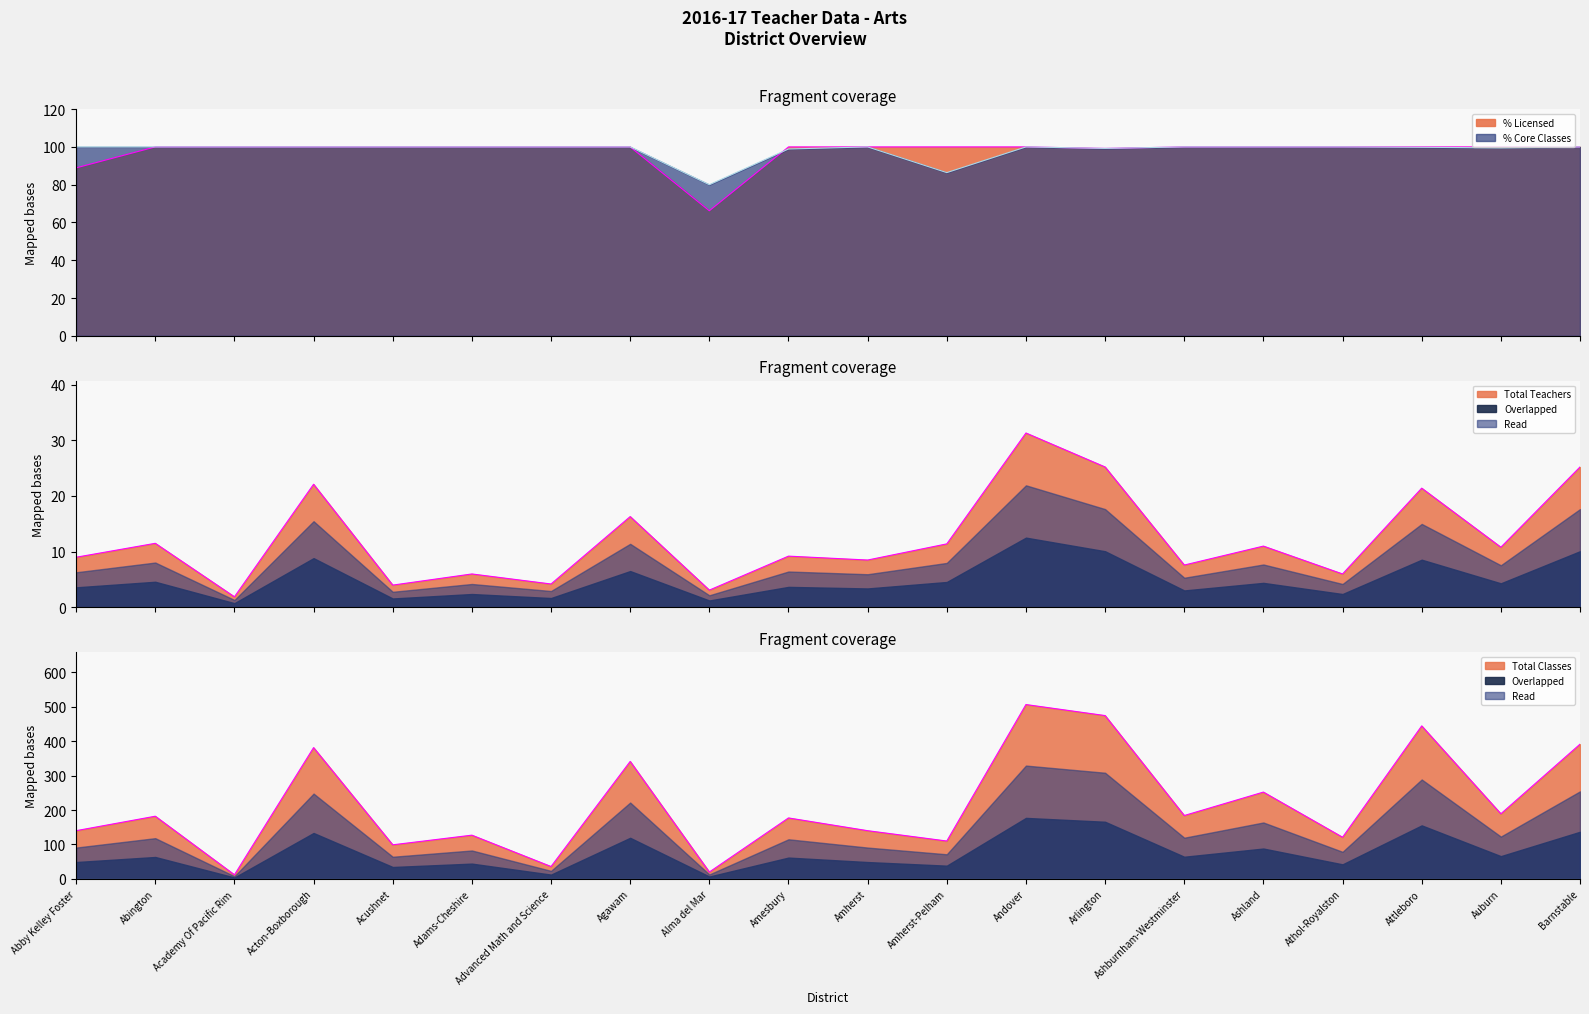

True or false: Total Classes has more than 0 points higher than both neighbors.

True